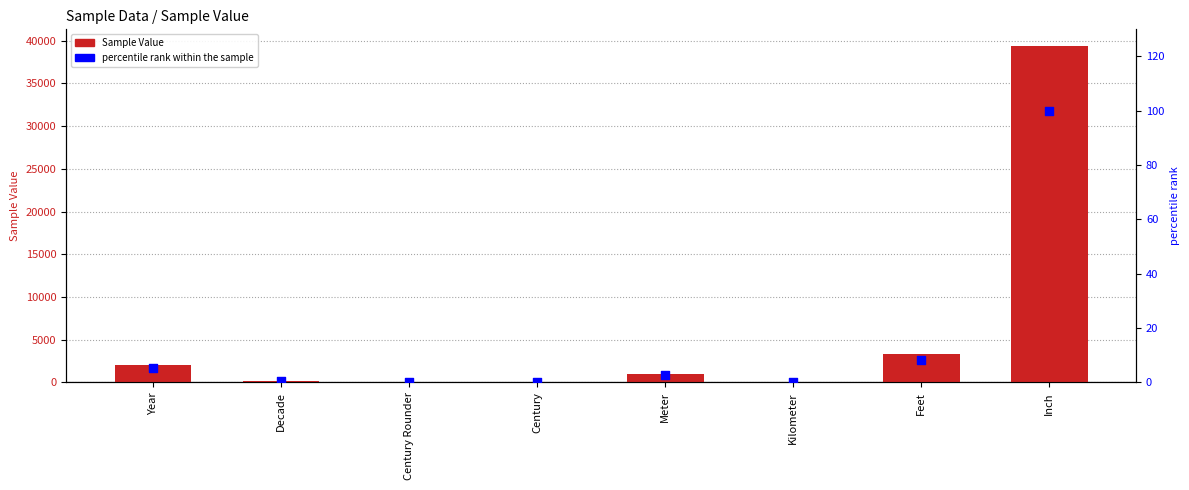

Which series reaches the minimum Y coordinate?

Sample Value